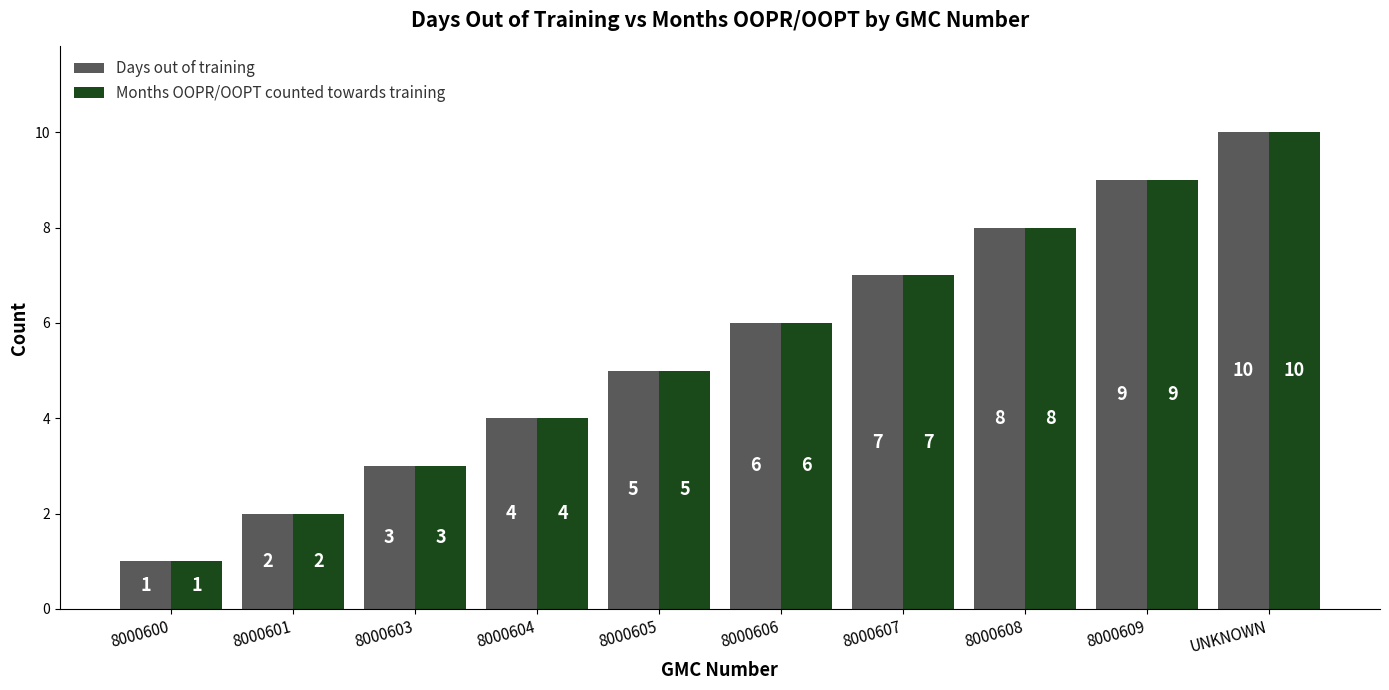

At which label does Days out of training reach its peak?

UNKNOWN